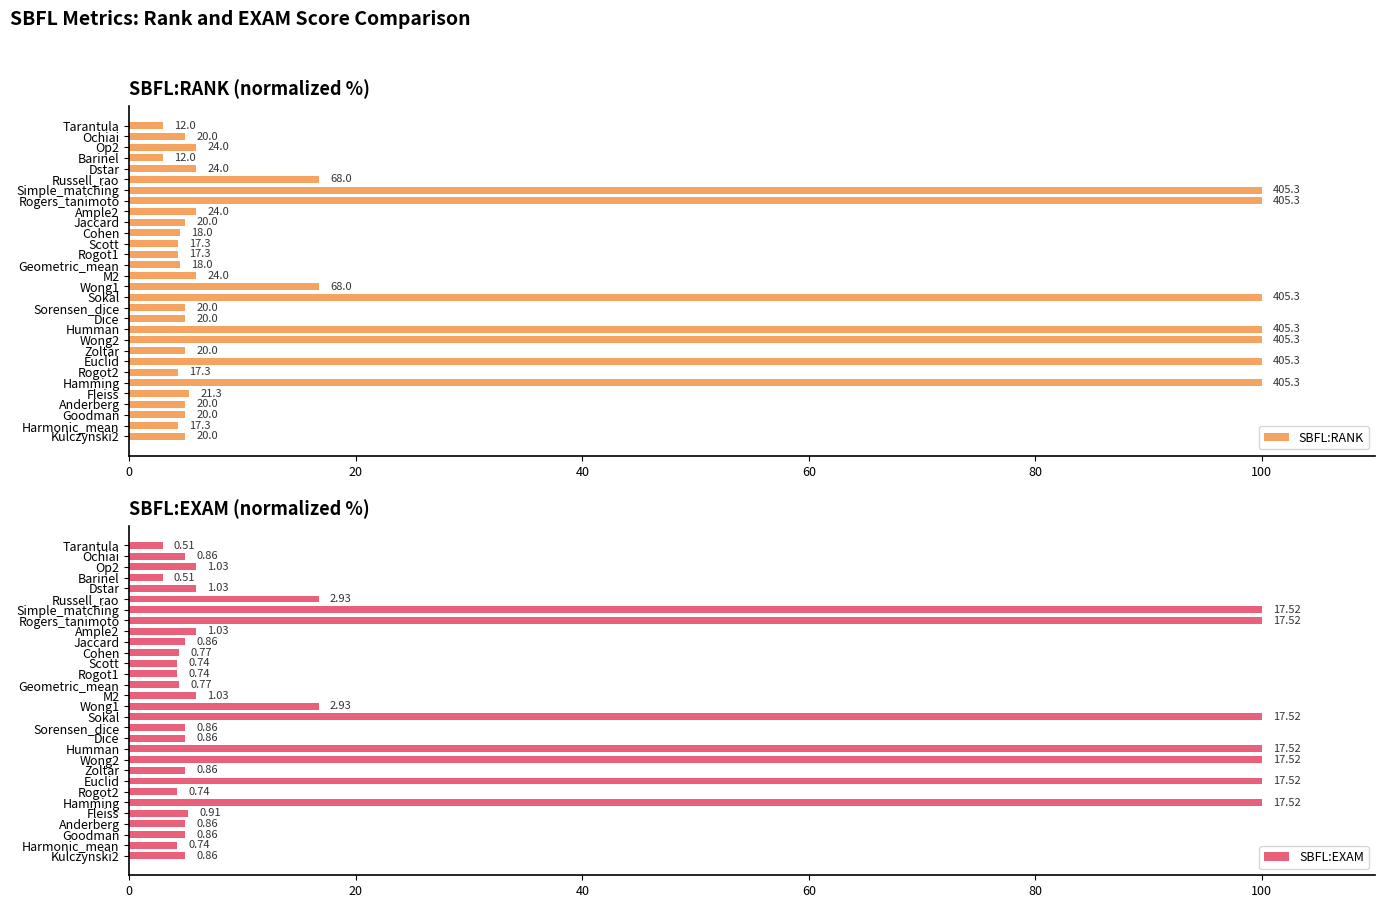

True or false: SBFL:EXAM has a value of 100.0 at Sokal.

True